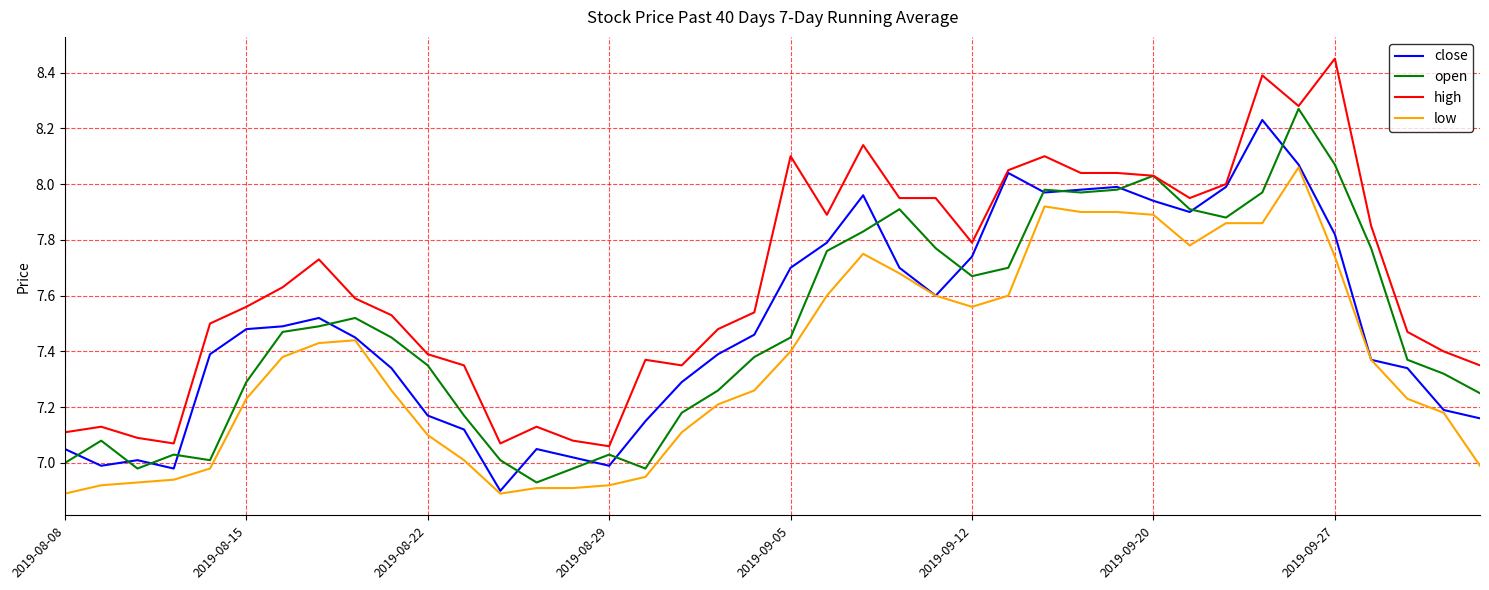

Which series has the widest spread of values?

high